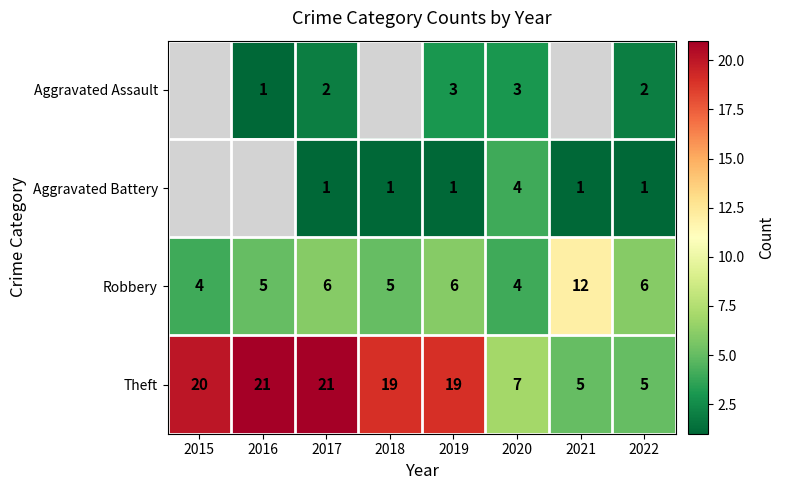

What is the spread (max minus min) of values at 2017?

20